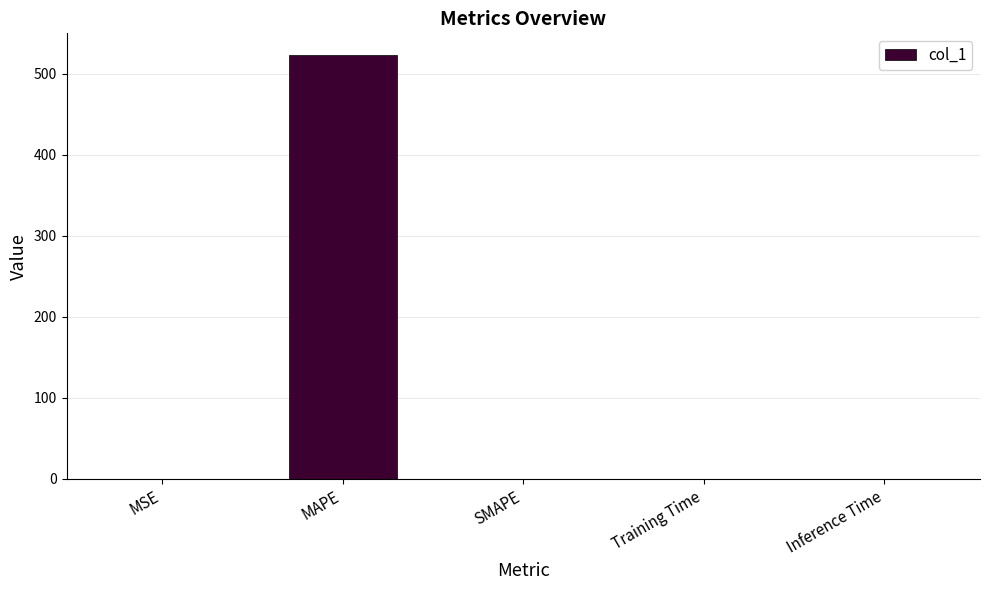

True or false: the data shows 0.0 at Inference Time.

True